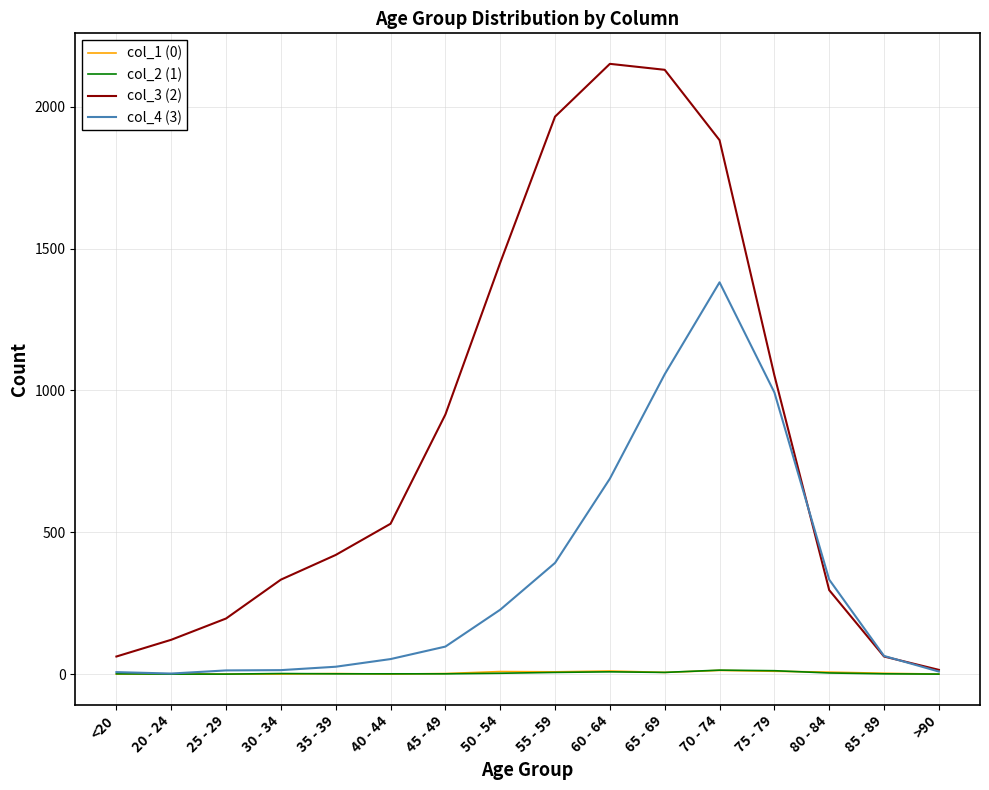

Which series has the widest spread of values?

col_3 (2)